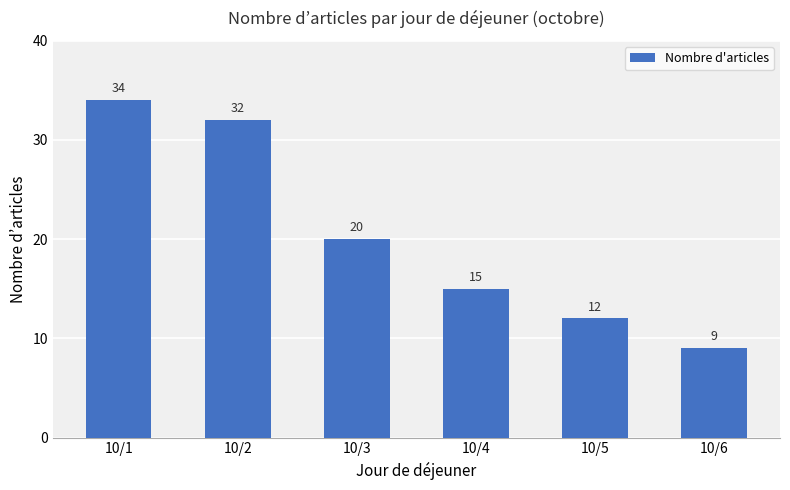

Which category has the highest value across all series?

10/1